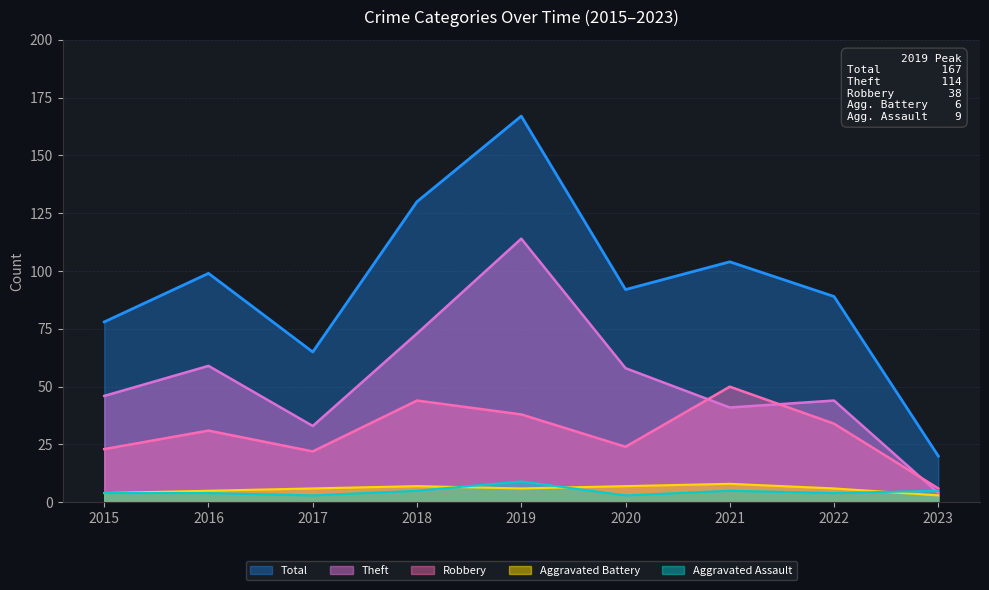

Is the value of Total at 2017 greater than the value of Theft at 2018?

No